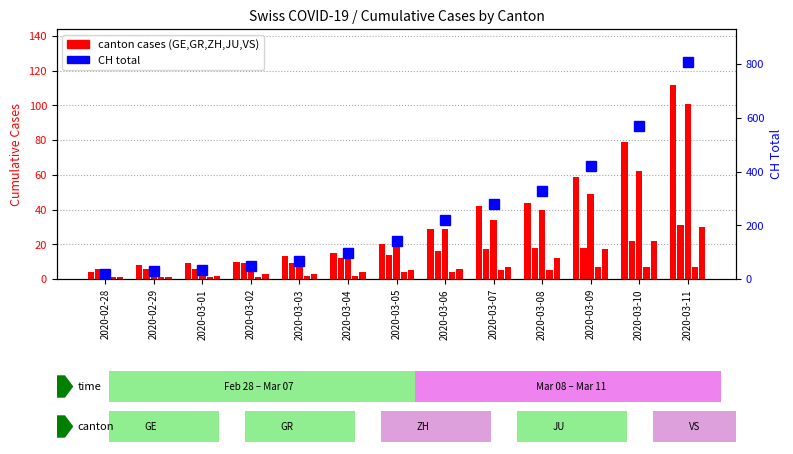

True or false: GR has a value of 7 at 2020-03-07.

False